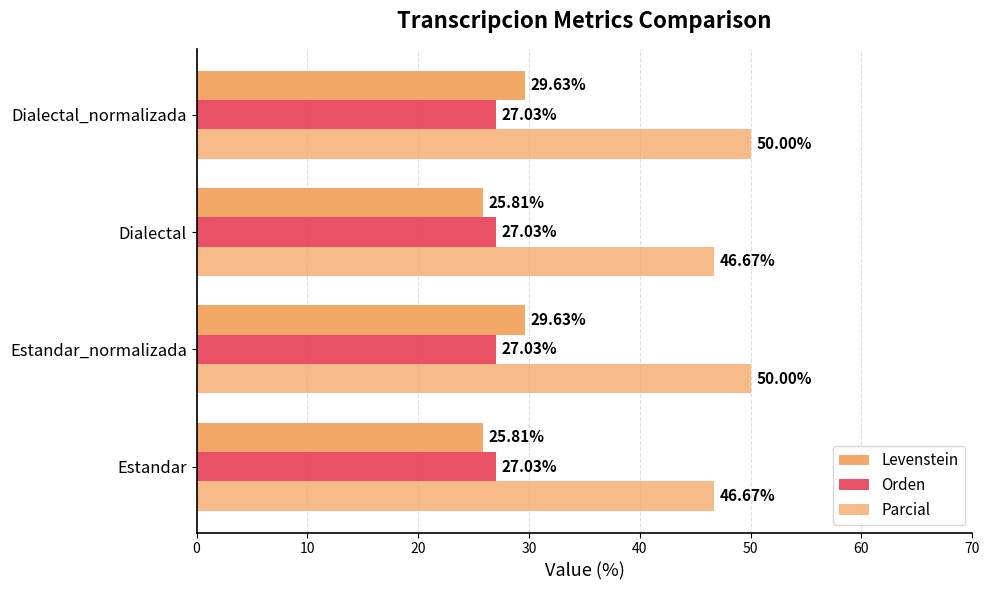

What is the value of the Parcial bar at the 2nd from the left?

50.0